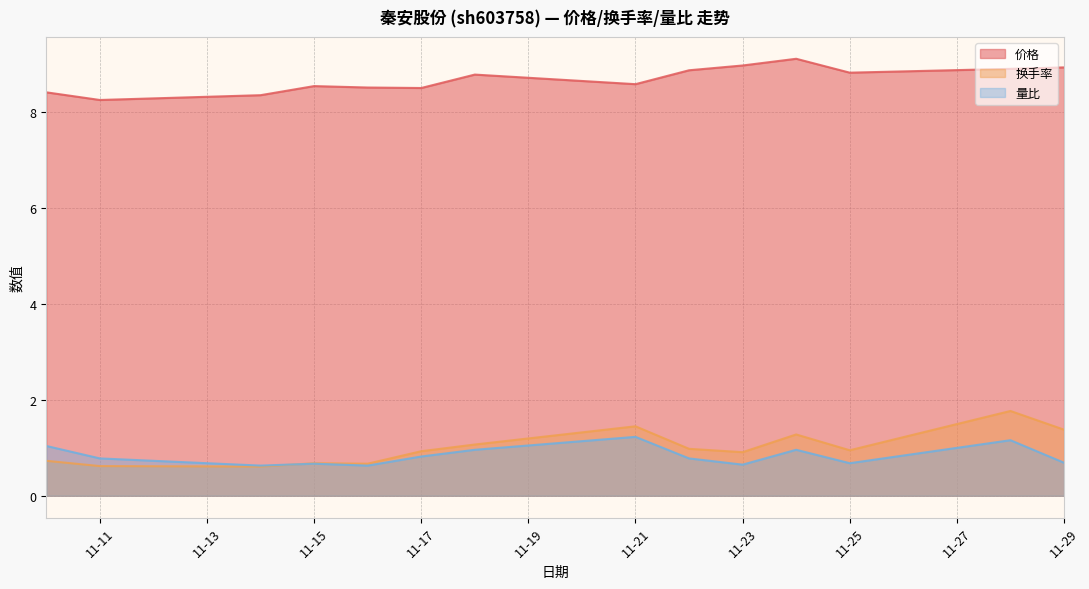

What is the difference between the maximum and minimum values in the 换手率 series?

1.2